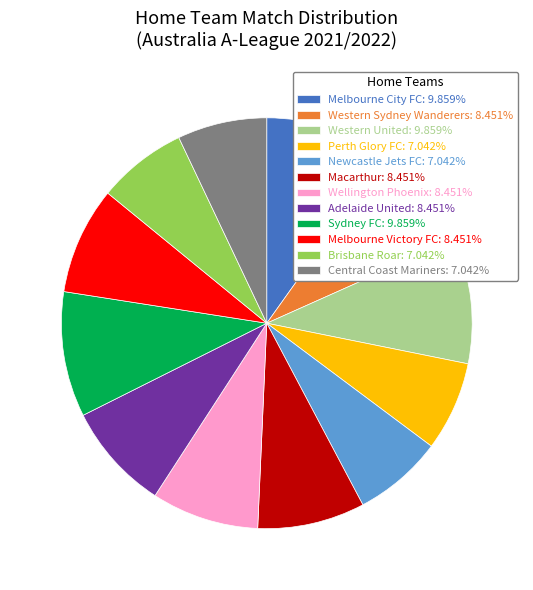

Combined, do Central Coast Mariners: 7.042% and Newcastle Jets FC: 7.042% account for over 50%?

No